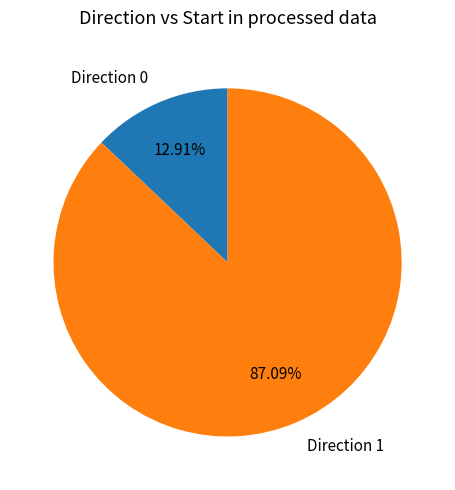

Which slice represents more than half of the pie?

Direction 1